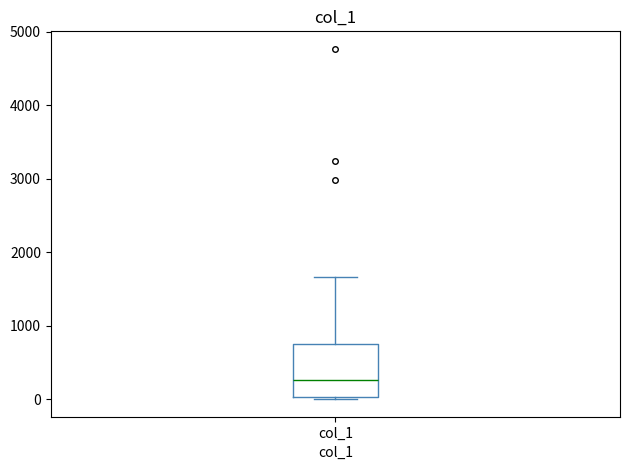

Transcribe this box plot: give where the median line is, the range the box spans, and where the two whiskers end, as read against the y-axis. The values are not printed on the chart, so give them approximately, as read against the axis.

median 300, box 0 to 800, whiskers 0 (just below the box's lower edge) to 1700